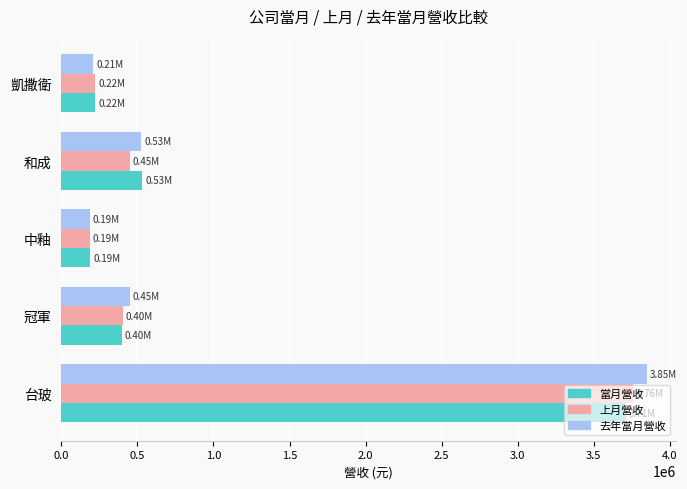

Count the number of data series in this chart.

3